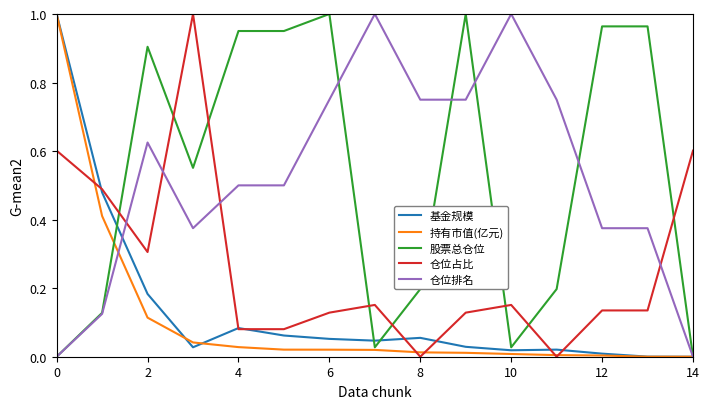

Is this an area chart (filled region under the line)?

No